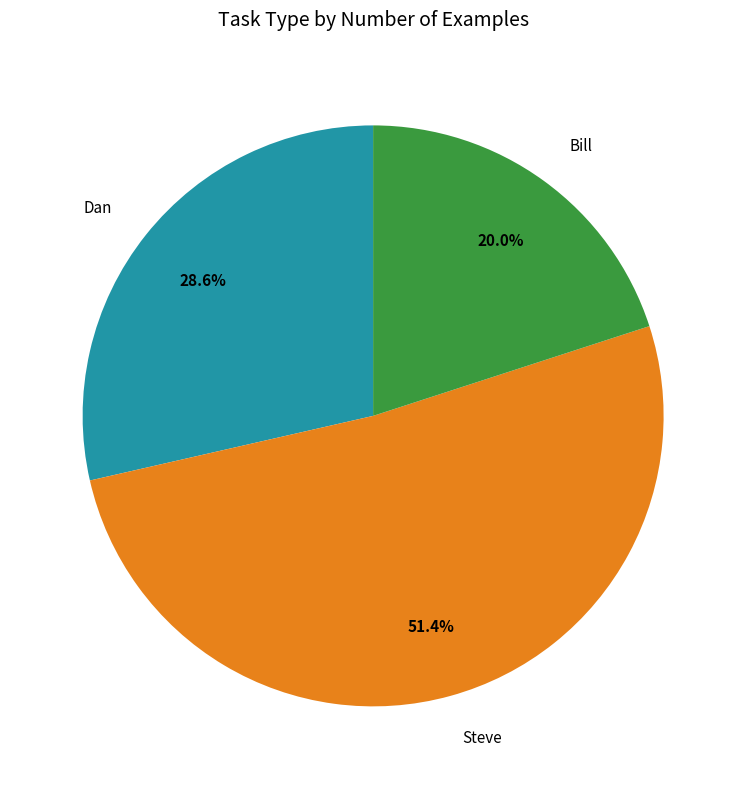

Does any single category account for the majority?

Yes